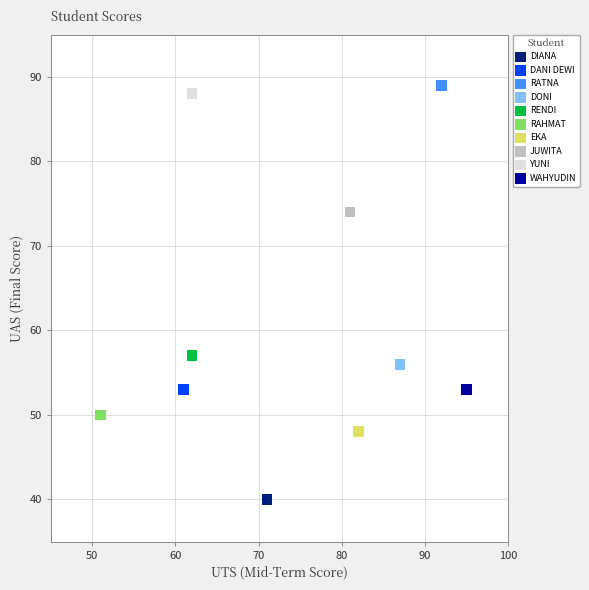

What are all the series names shown in the legend?

DIANA, DANI DEWI, RATNA, DONI, RENDI, RAHMAT, EKA, JUWITA, YUNI, WAHYUDIN